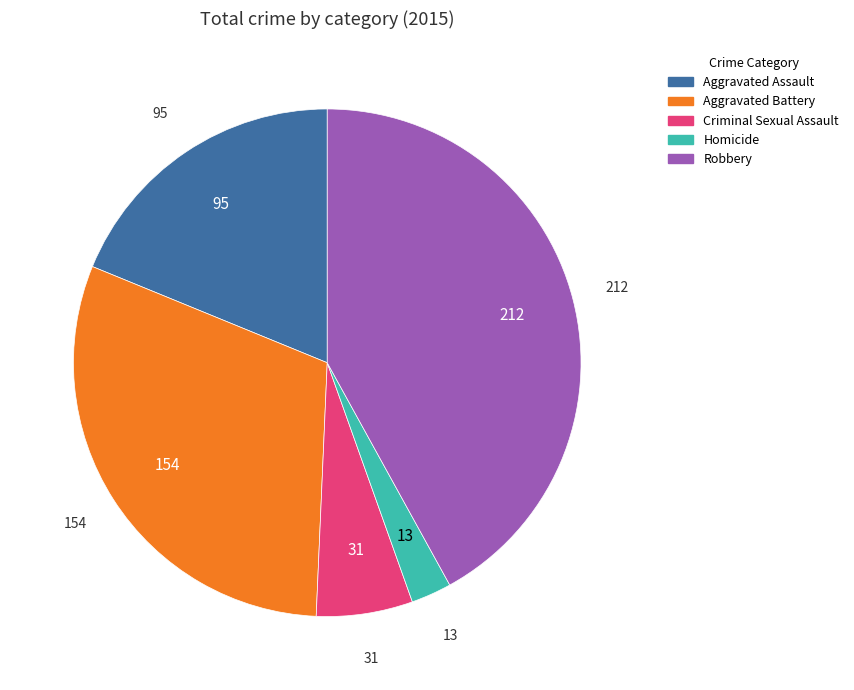

Rank the categories by value from highest to lowest.

Robbery, Aggravated Battery, Aggravated Assault, Criminal Sexual Assault, Homicide